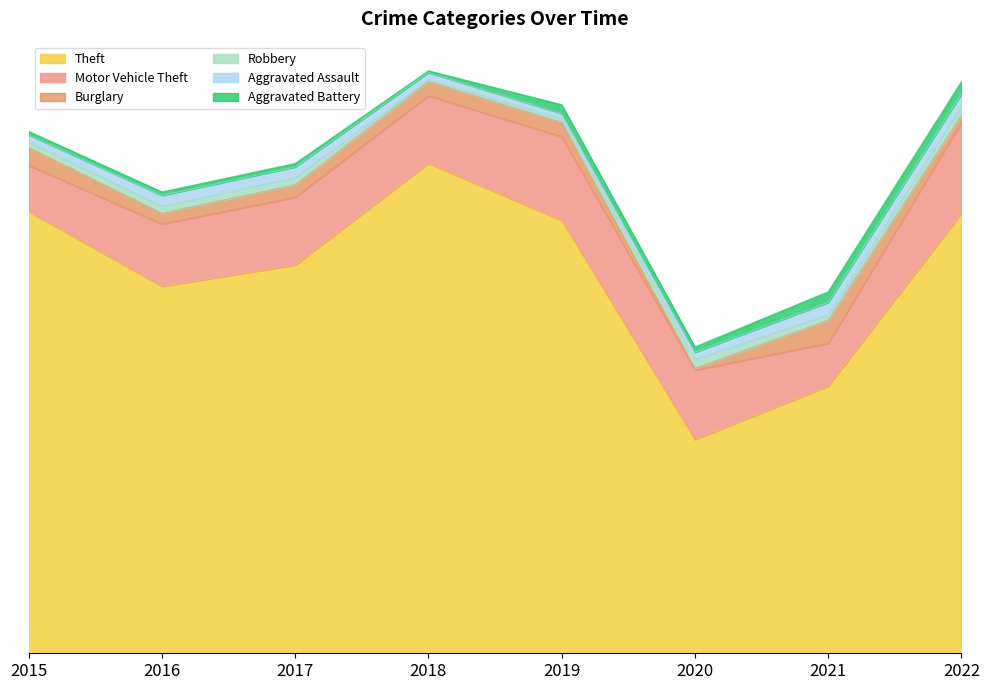

What value does the Robbery series have at 2017?

4